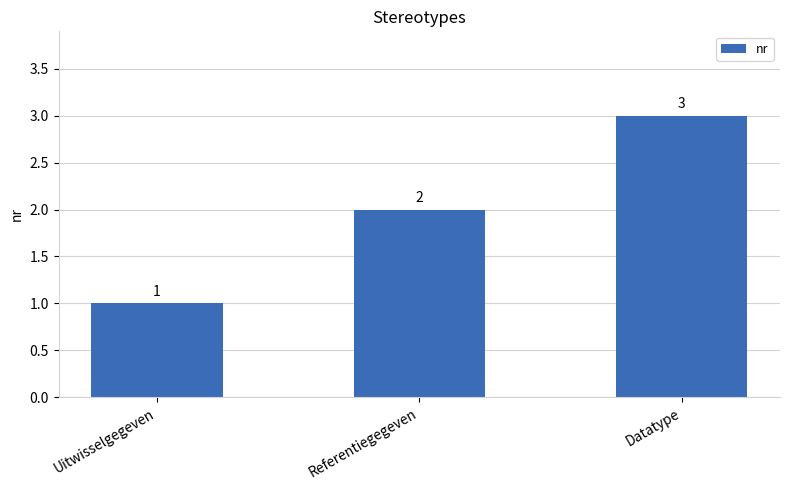

The value at Datatype is 2. True or false?

False